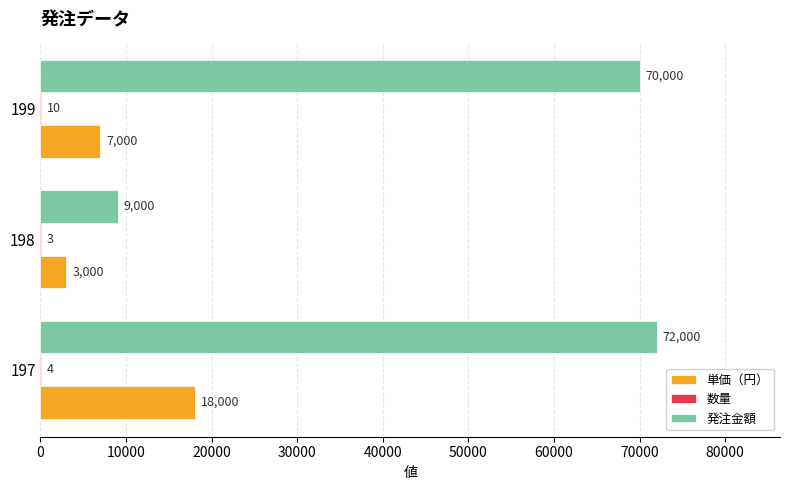

Which series has the largest total across all categories?

発注金額